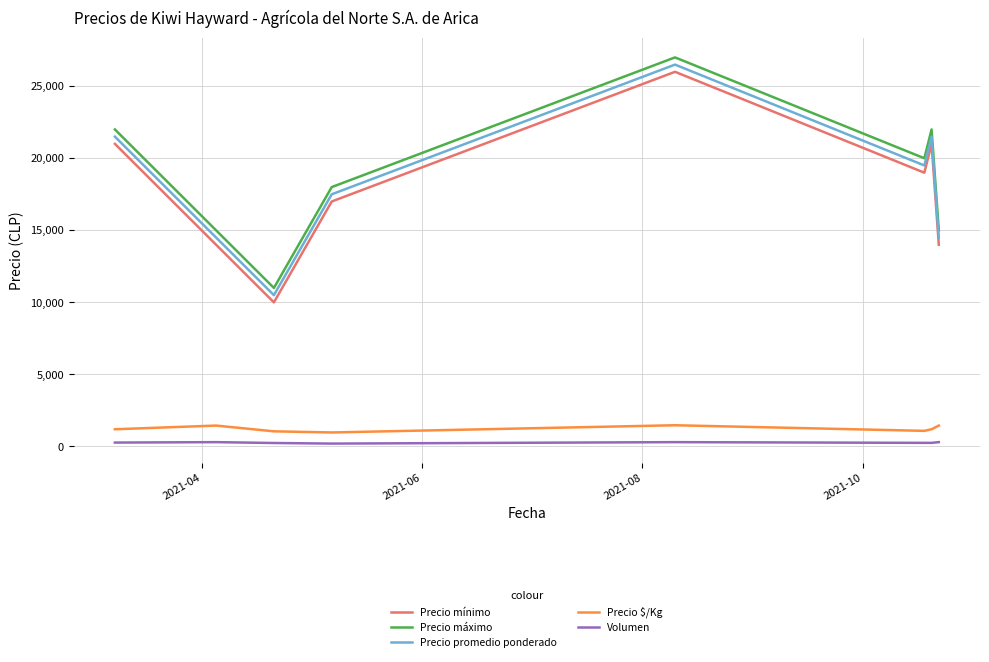

True or false: Precio máximo and Volumen cross at least once.

False